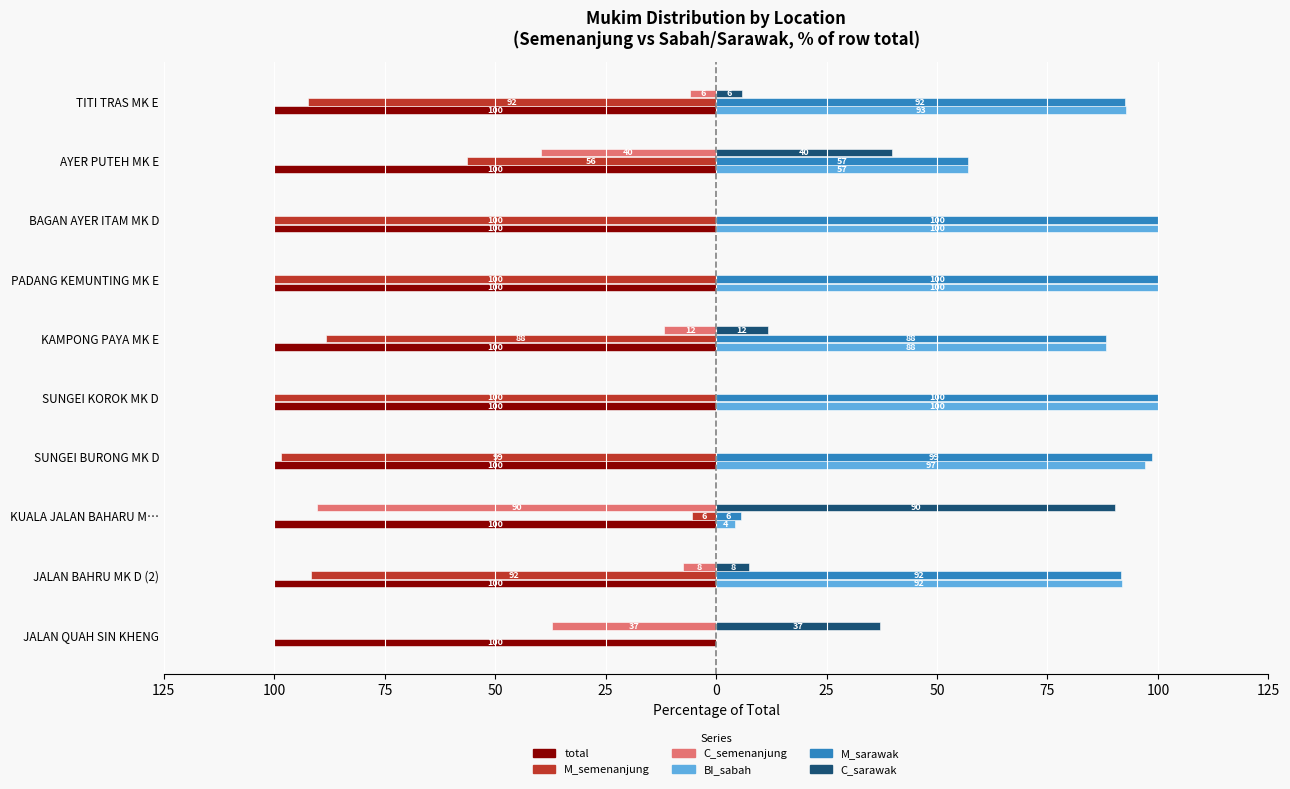

What are all the series names shown in the legend?

total, M_semenanjung, C_semenanjung, BI_sabah, M_sarawak, C_sarawak